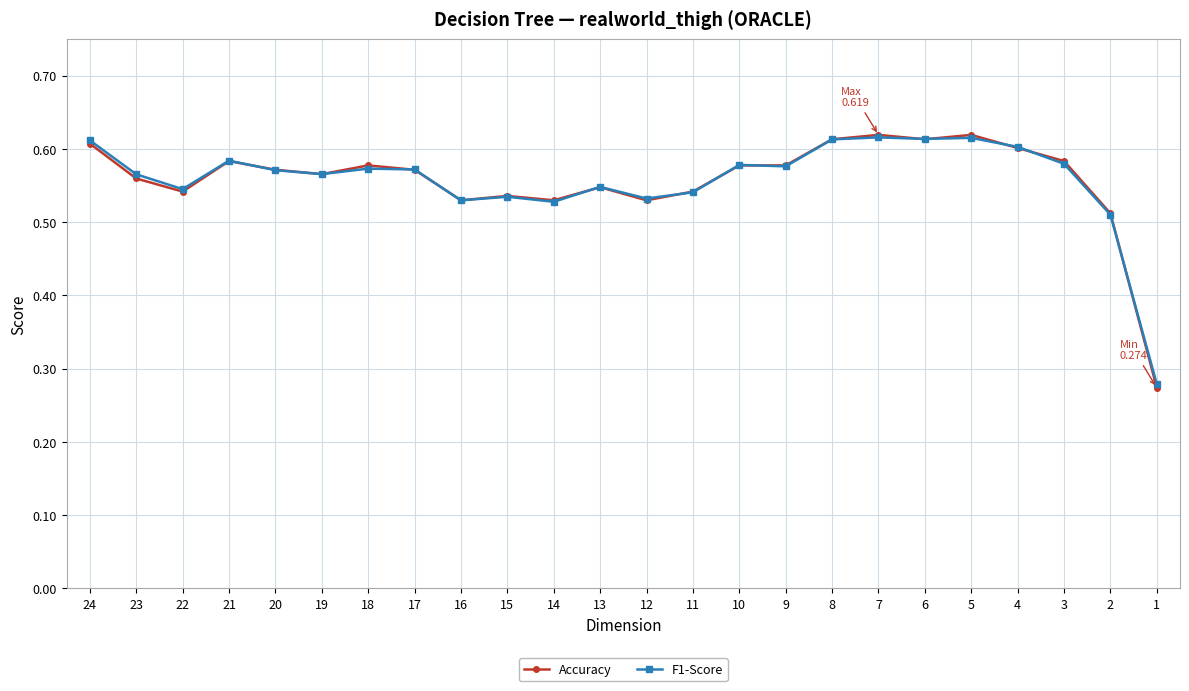

What is the value of the Accuracy point at the 9th from the left?

0.5